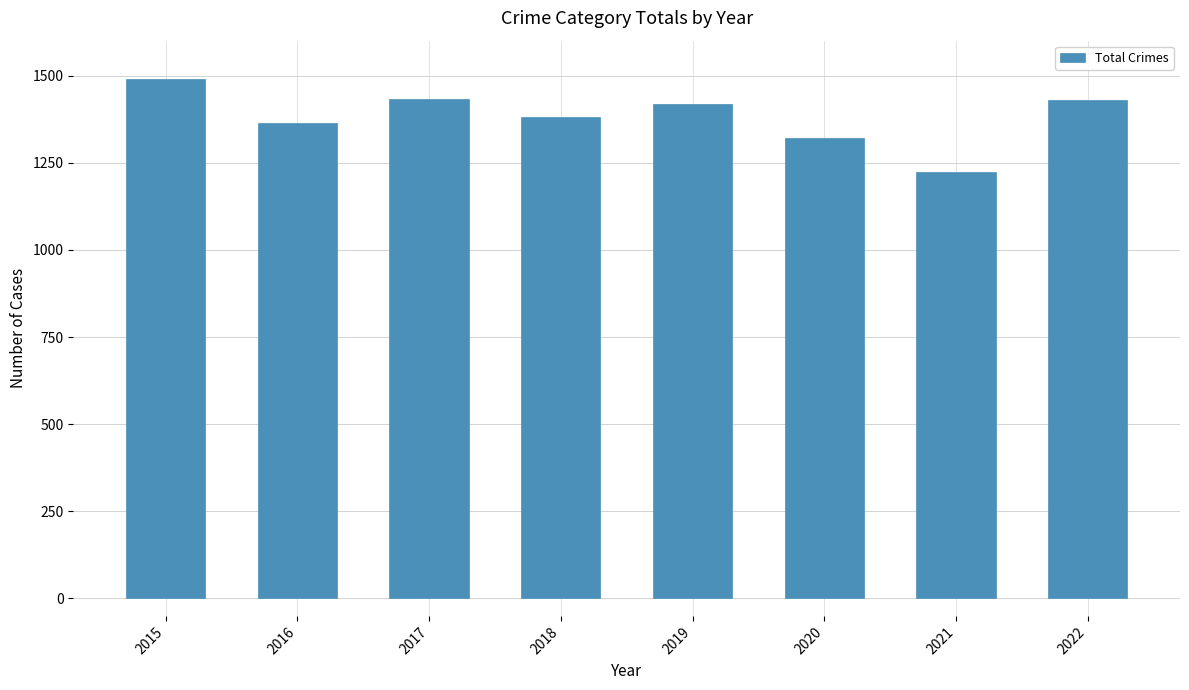

What is the difference between the values at 2017 and 2019?

15